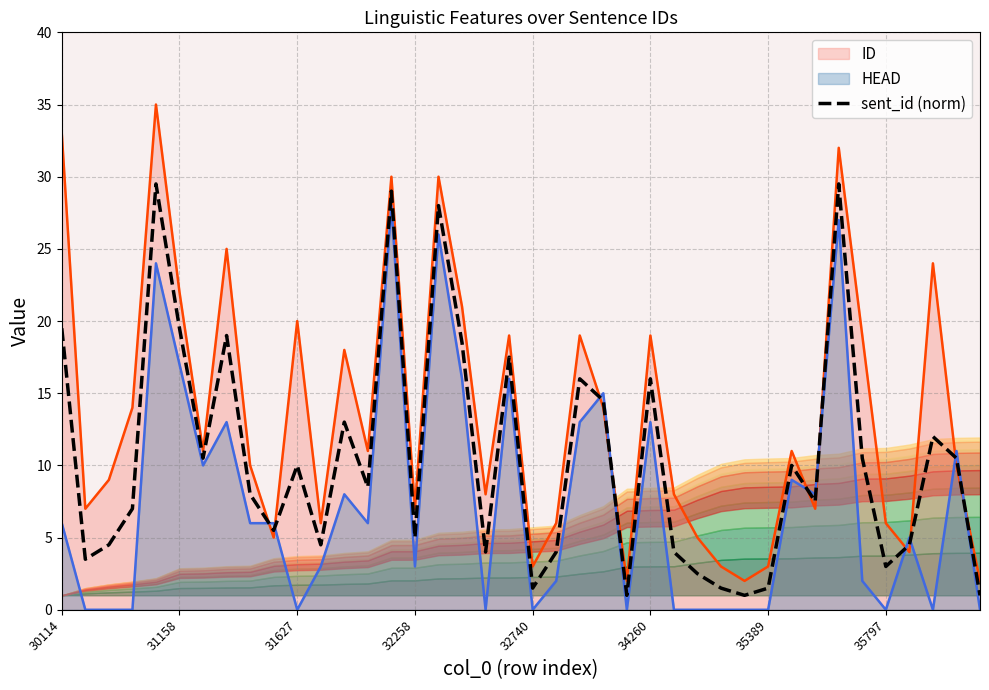

What is the minimum value for sent_id (norm)?

1.0